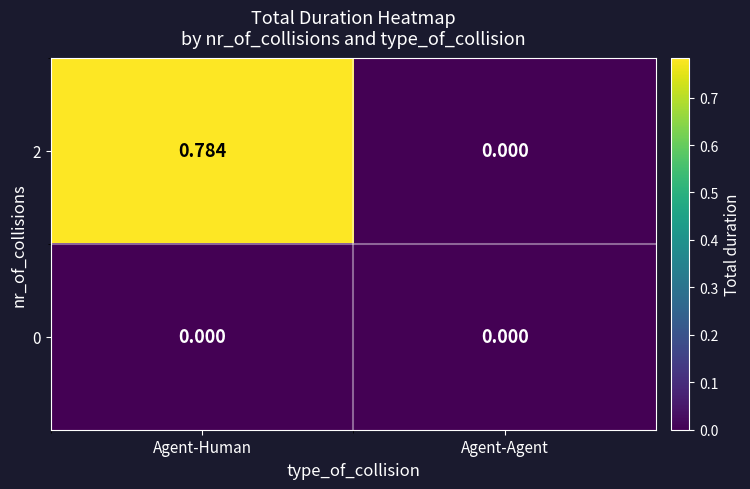

List the labels in order of 2 value, largest first.

Agent-Human, Agent-Agent